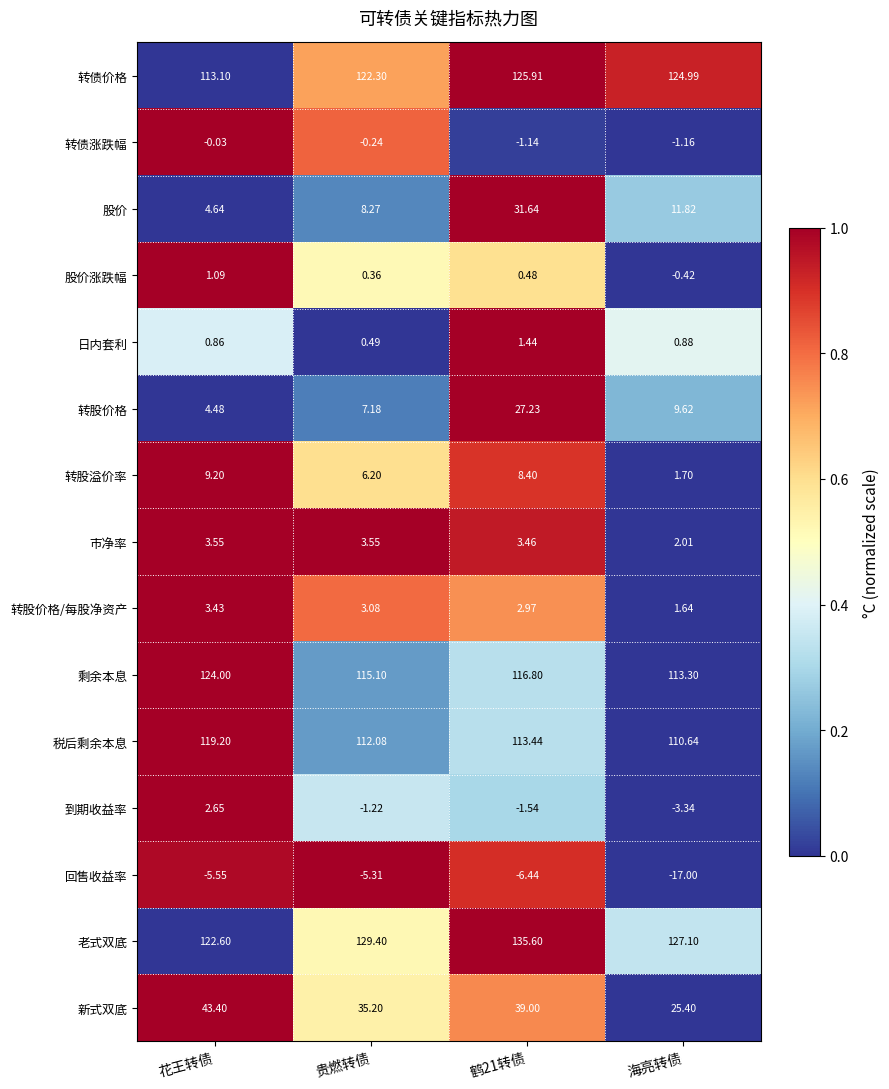

Is the value of 转股溢价率 at 海亮转债 greater than the value of 老式双底 at 海亮转债?

No